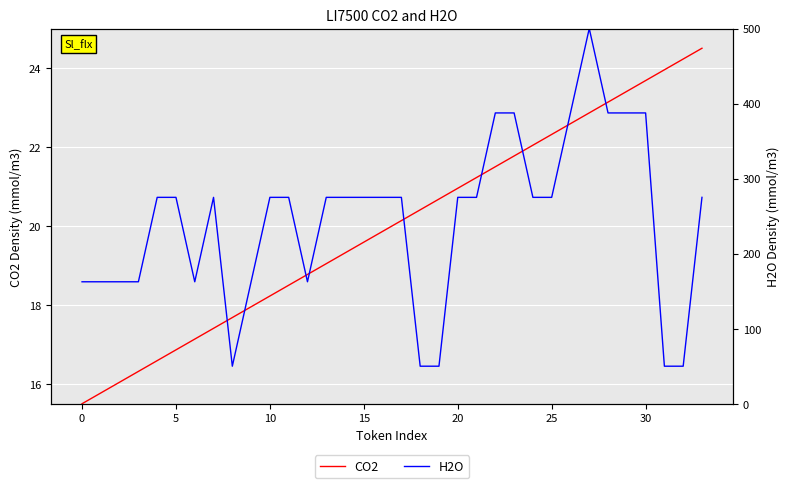

True or false: CO2 has more than 0 points higher than both neighbors.

False